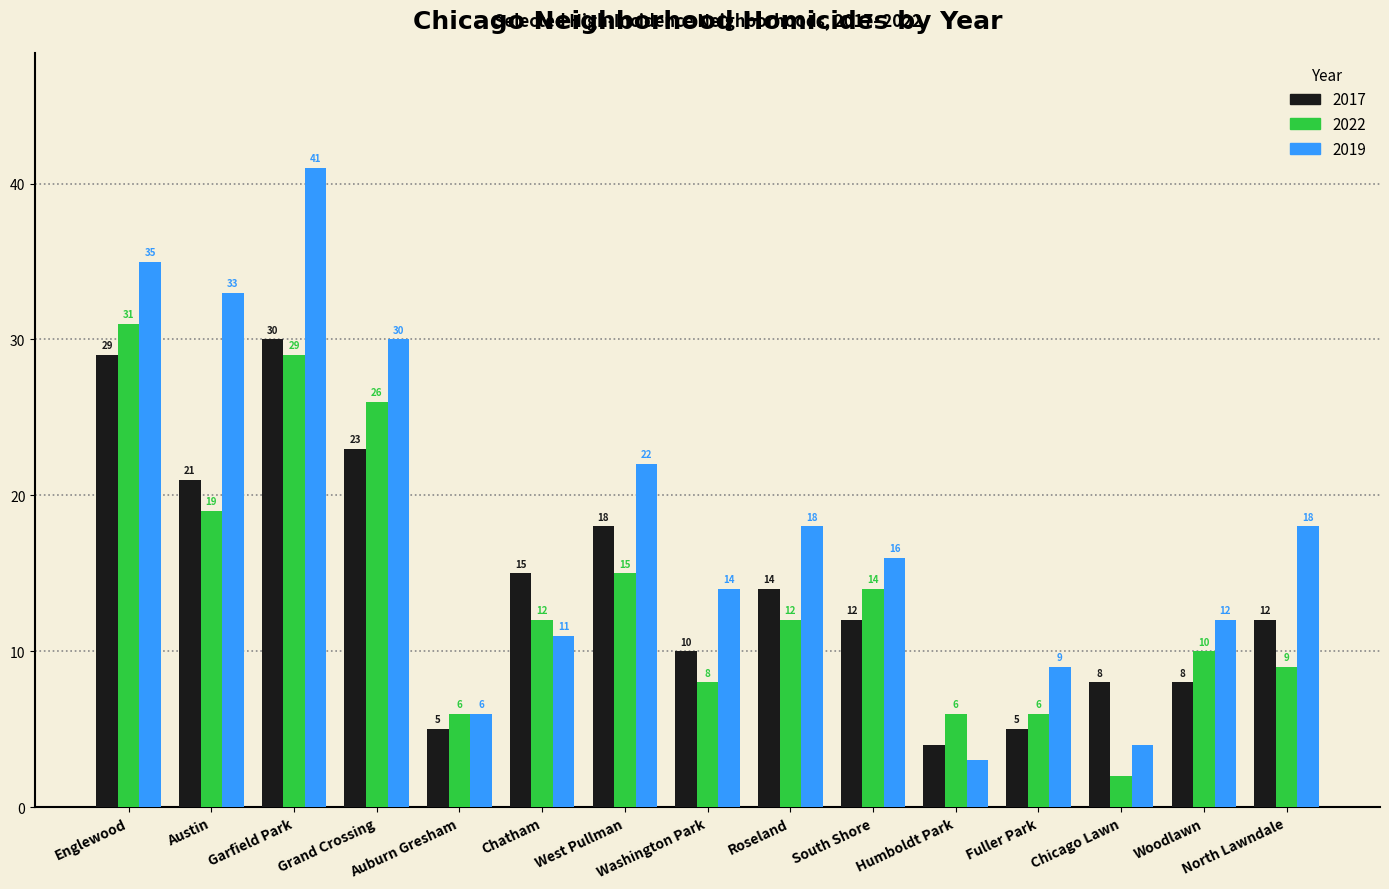

Count the number of categories in the chart.

15